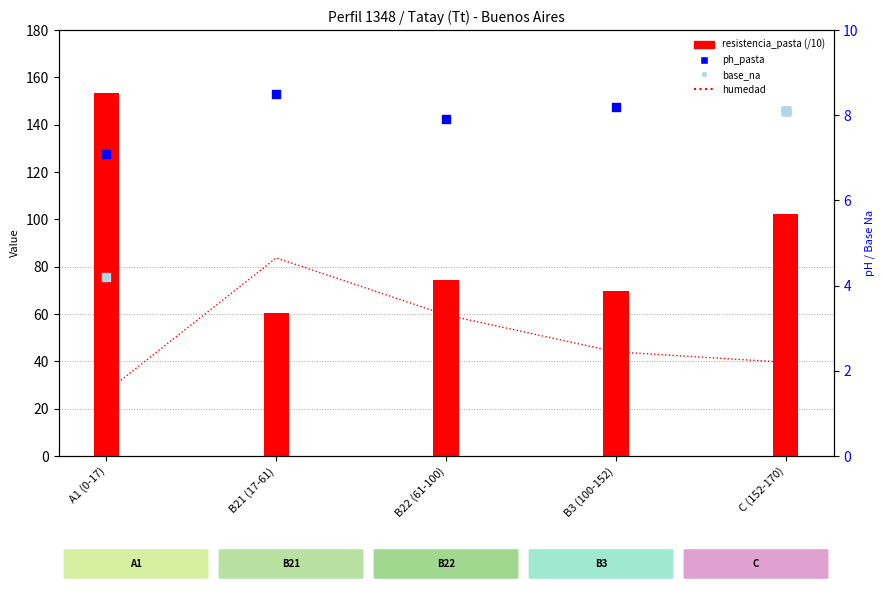

Is the value of ph_pasta at B22 (61-100) greater than the value of humedad at C (152-170)?

No